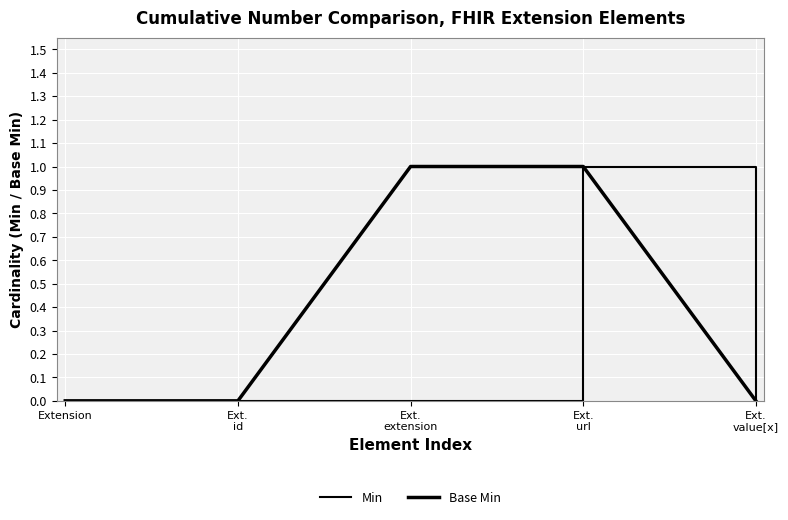

Is this an area chart (filled region under the line)?

No